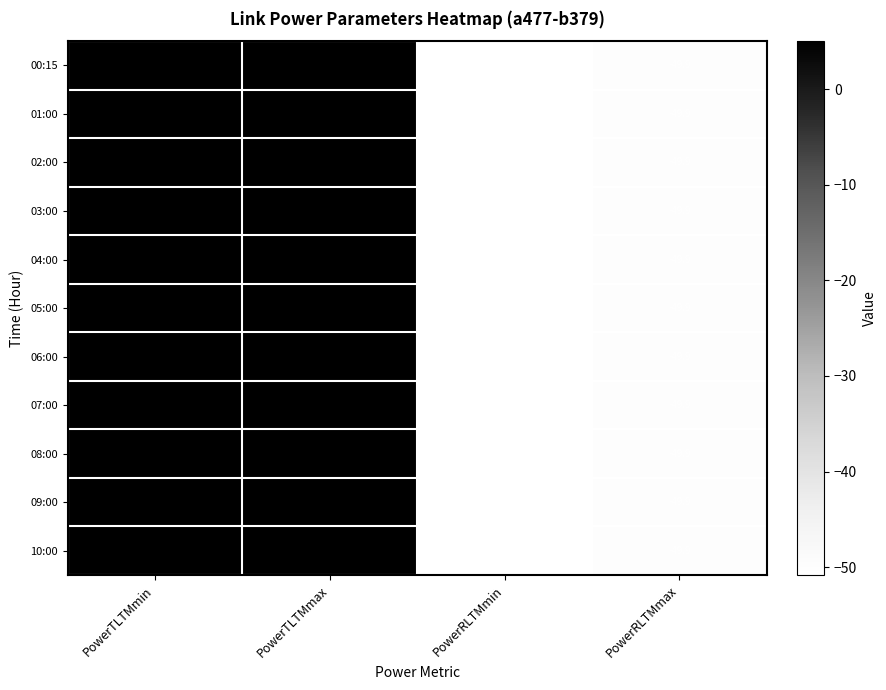

At which label does 07:00 reach its minimum?

PowerRLTMmin